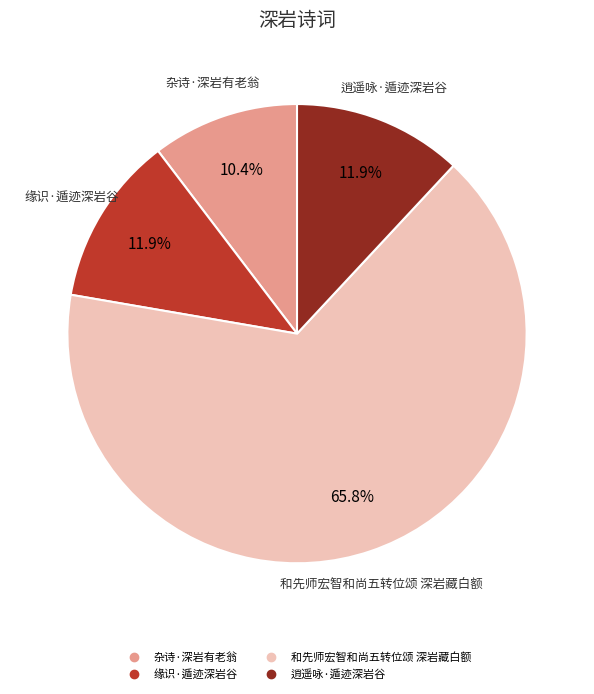

The 缘识·遁迹深岩谷 slice represents 22% of the pie. True or false?

False